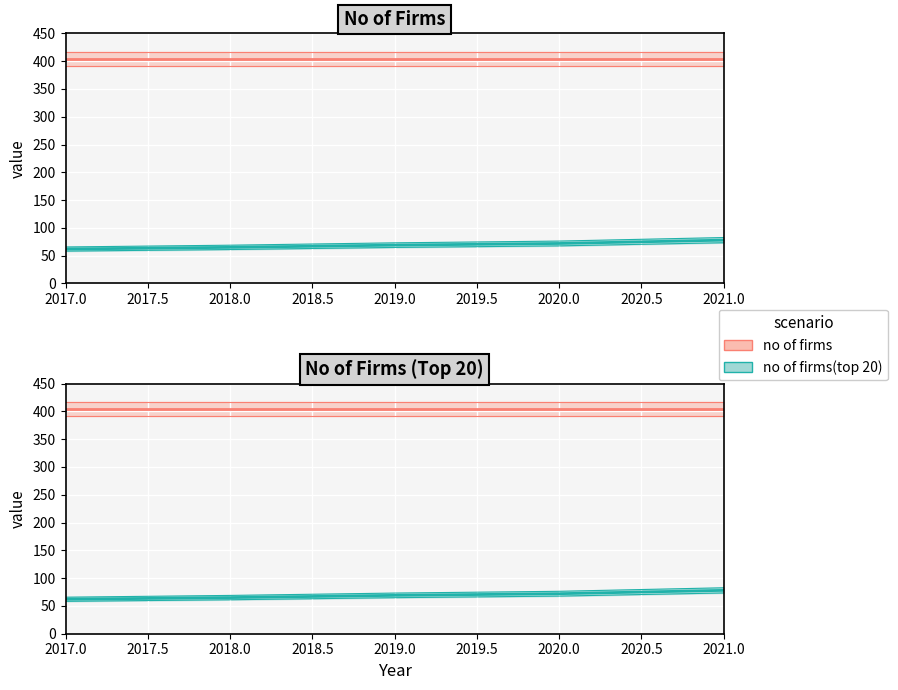

Between 2018.0 and 2017.0, which is larger?

2018.0